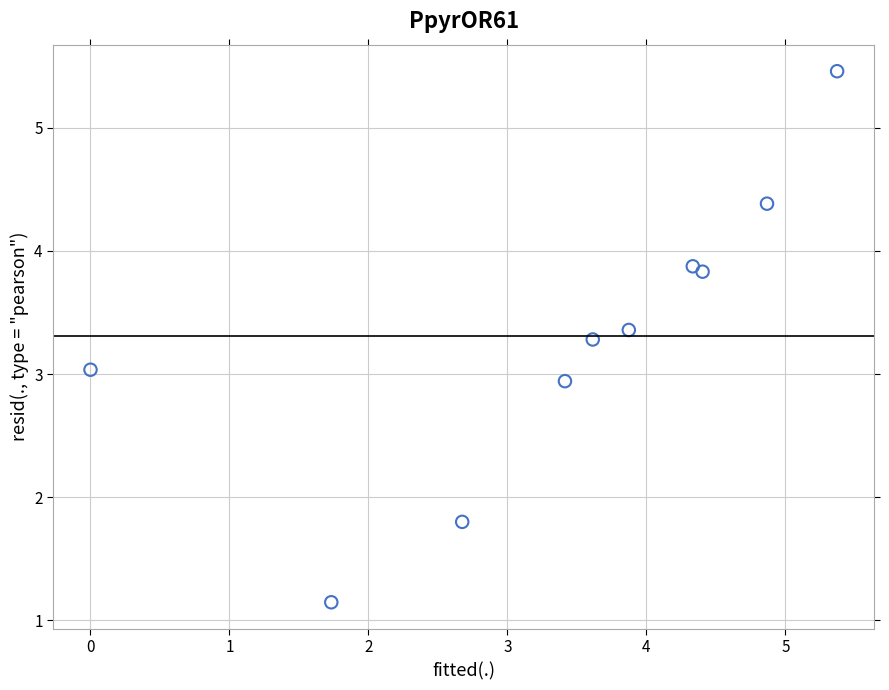

What is the average Y value?

3.3